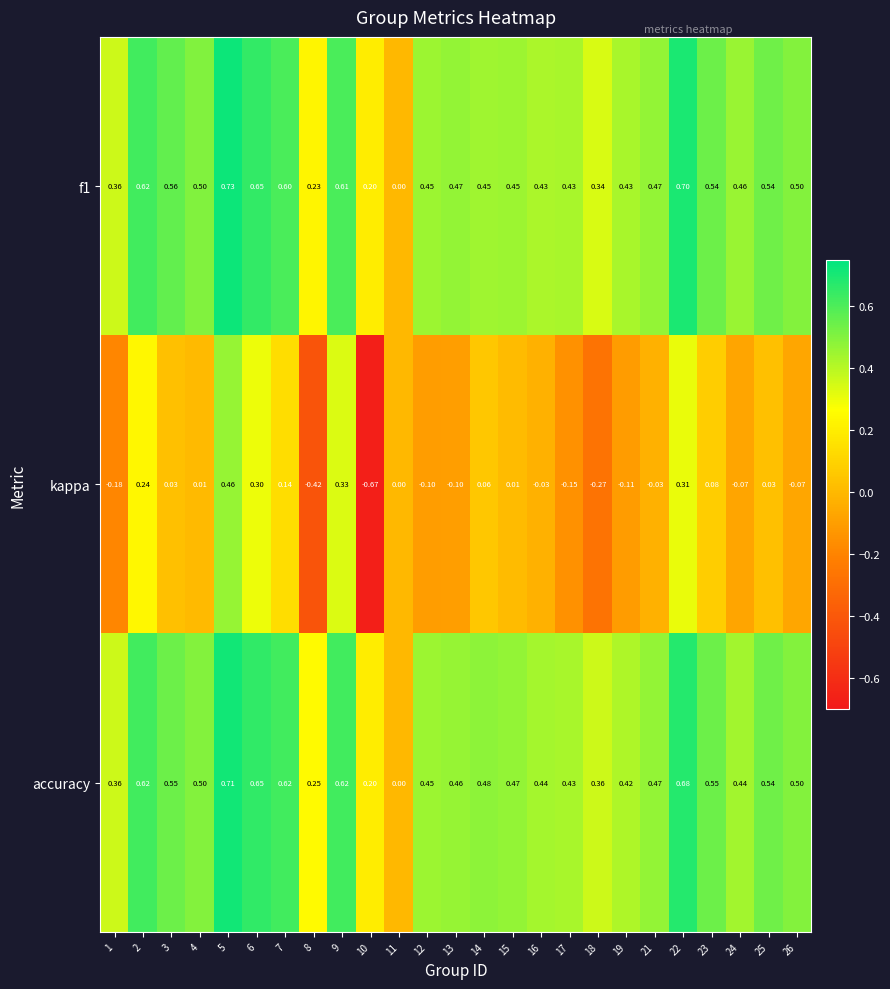

How many categories are shown in the chart?

25